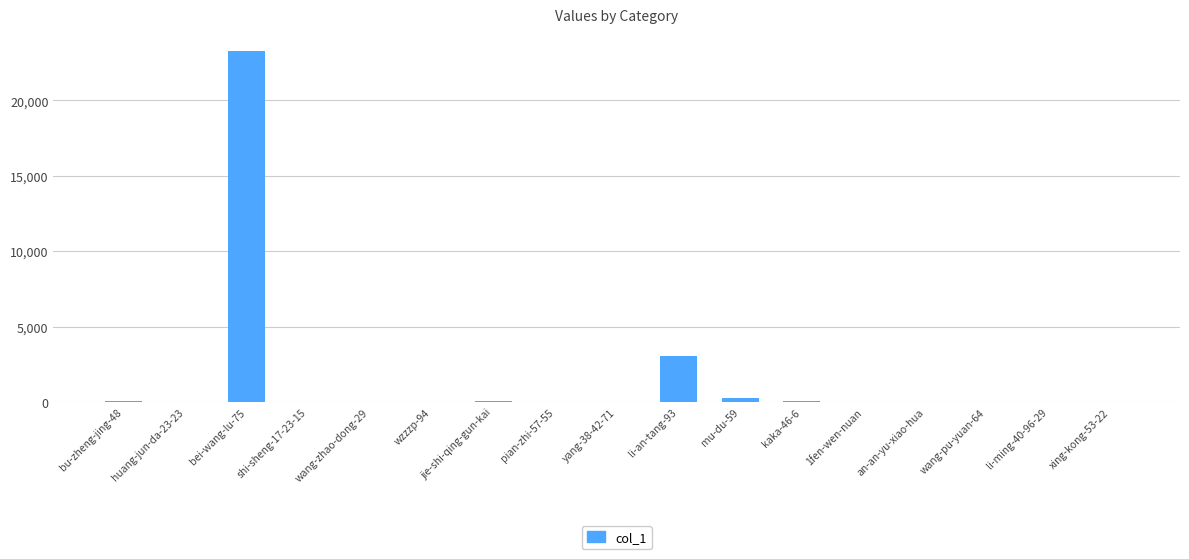

What is the sum of all values?

26751